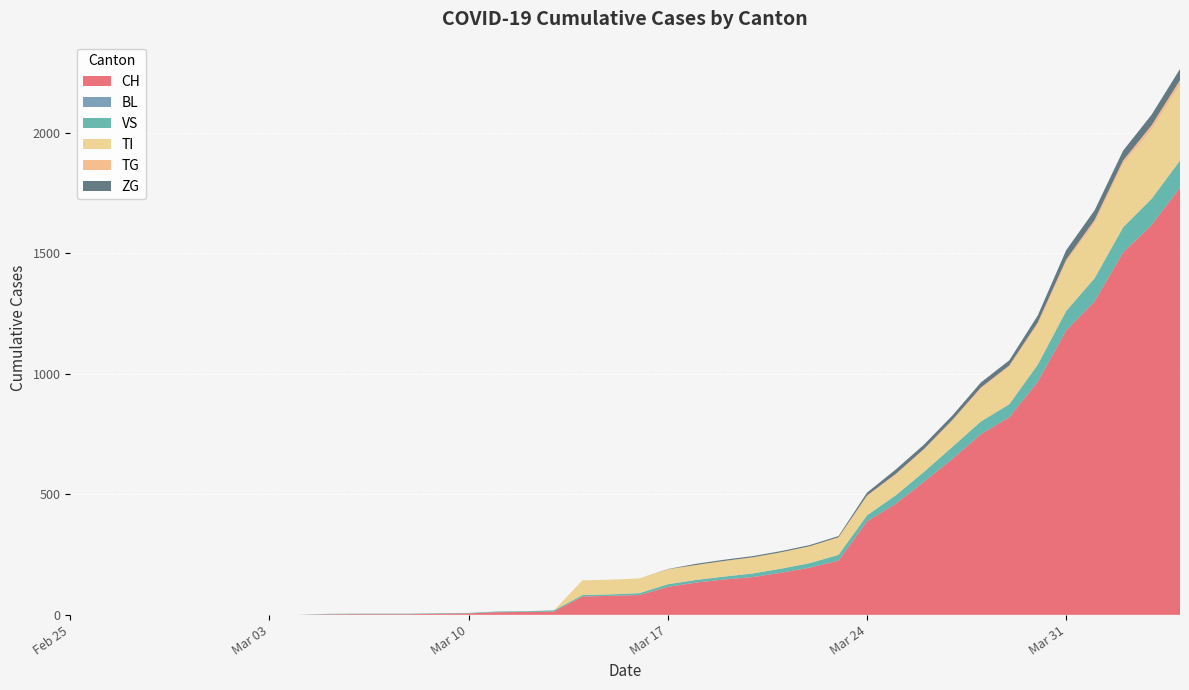

Reading right to left, list all the values displayed in this chart.

CH: 1773	1617	1504	1301	1180	967	820	749	647	552	460	388	225	196	175	157	147	134	116	82	79	76	14	12	11	6	5	3	3	3	2	0	0	0	0	0	0	0	0	0
BL: 0	0	0	0	0	0	0	0	0	0	0	0	0	0	0	0	0	0	0	0	0	0	0	0	0	0	0	0	0	0	0	0	0	0	0	0	0	0	0	0
VS: 112	109	104	96	81	71	54	53	50	41	35	25	24	19	17	15	12	11	11	8	6	6	5	3	3	2	2	2	2	2	2	0	0	0	0	0	0	0	0	0
TI: 314	287	263	229	202	165	155	136	107	91	85	80	71	70	68	67	65	62	62	61	61	61	0	0	0	0	0	0	0	0	0	0	0	0	0	0	0	0	0	0
TG: 20	18	14	13	11	10	6	5	5	4	4	2	2	0	0	0	0	0	0	0	0	0	0	0	0	0	0	0	0	0	0	0	0	0	0	0	0	0	0	0
ZG: 46	44	41	40	39	29	21	21	18	18	18	12	5	5	5	5	5	5	1	0	0	0	0	0	0	0	0	0	0	0	0	0	0	0	0	0	0	0	0	0